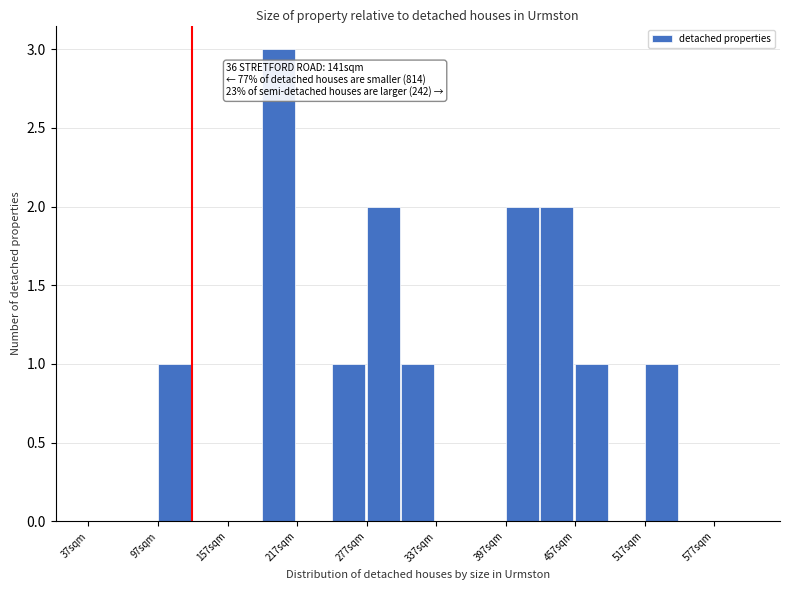

Read against the x-axis, roughly where is the centre of the tallest bar?

200